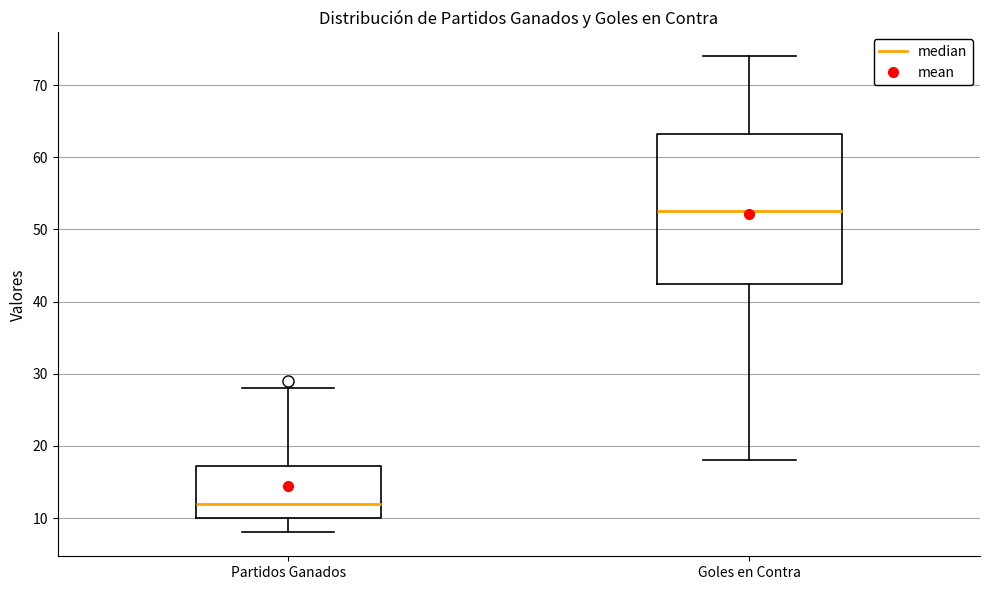

Reading left to right, read every box against the y-axis: the position of its median line, the range the box covers, and the ends of its whiskers. The values are not printed on the chart, so give them approximately, as read against the axis.

Partidos Ganados: median 12, box 10 to 17, whiskers 8 to 28
Goles en Contra: median 53, box 43 to 63, whiskers 18 to 74